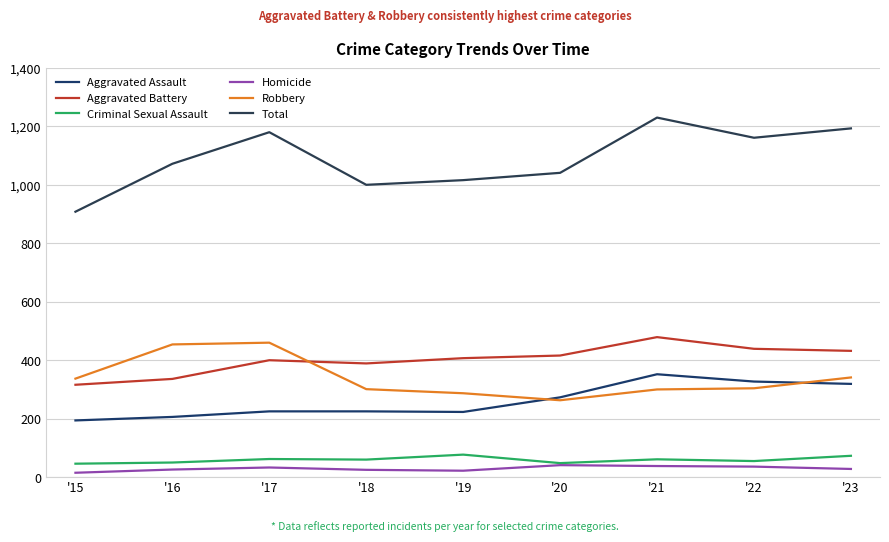

At how many categories does at least one series exceed 992?

8